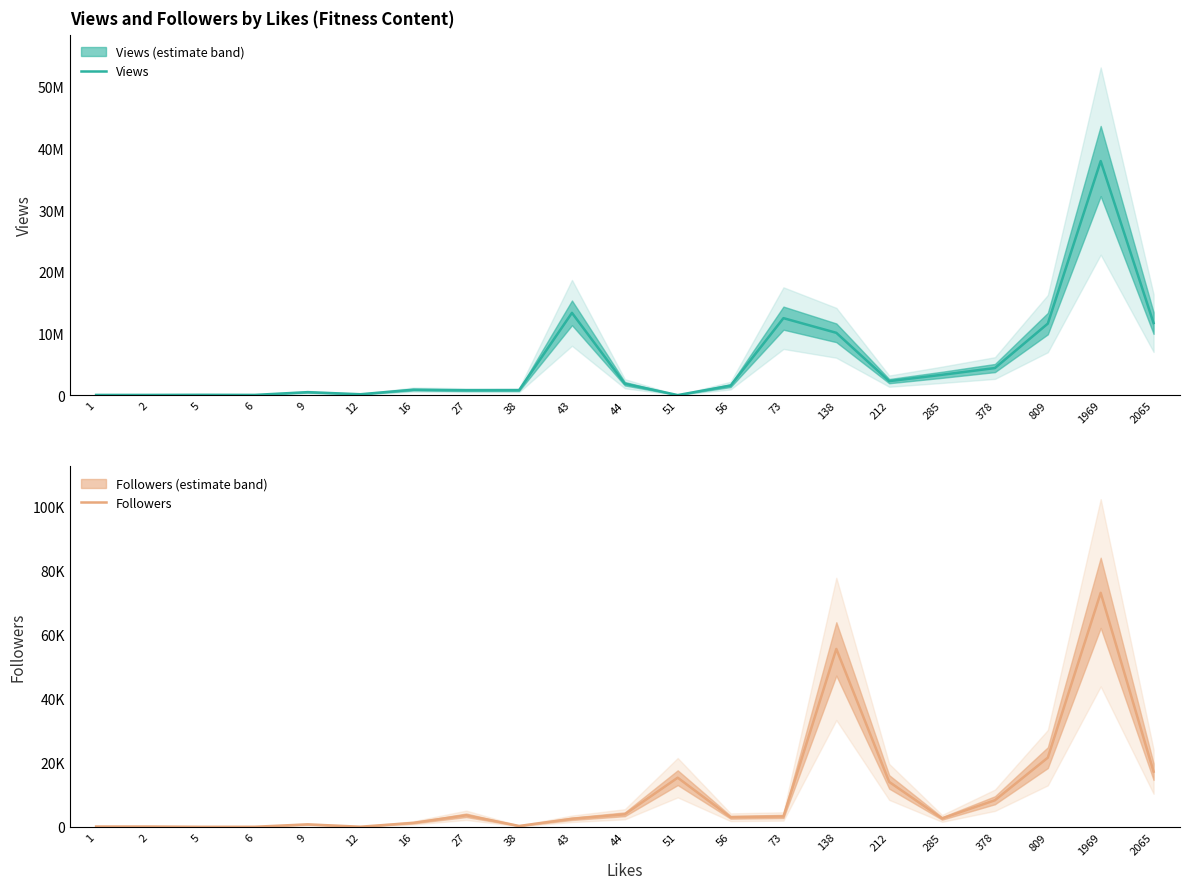

Is the value of Views at 43 greater than the value of Followers at 73?

Yes